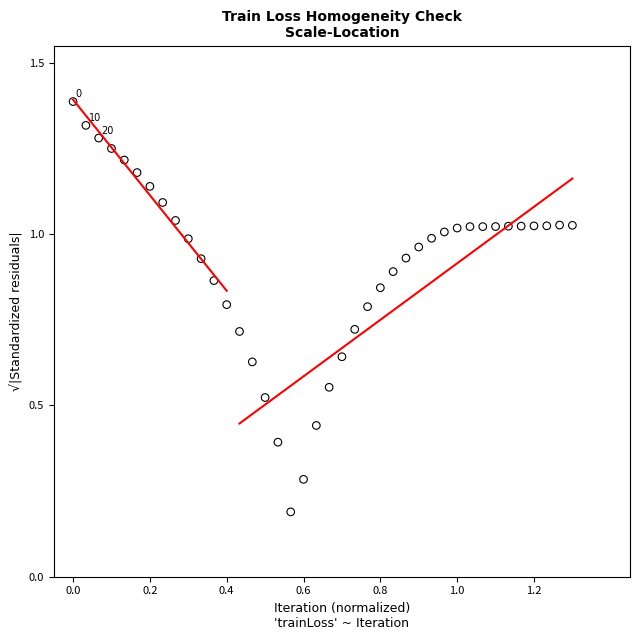

How many data points are displayed?

40